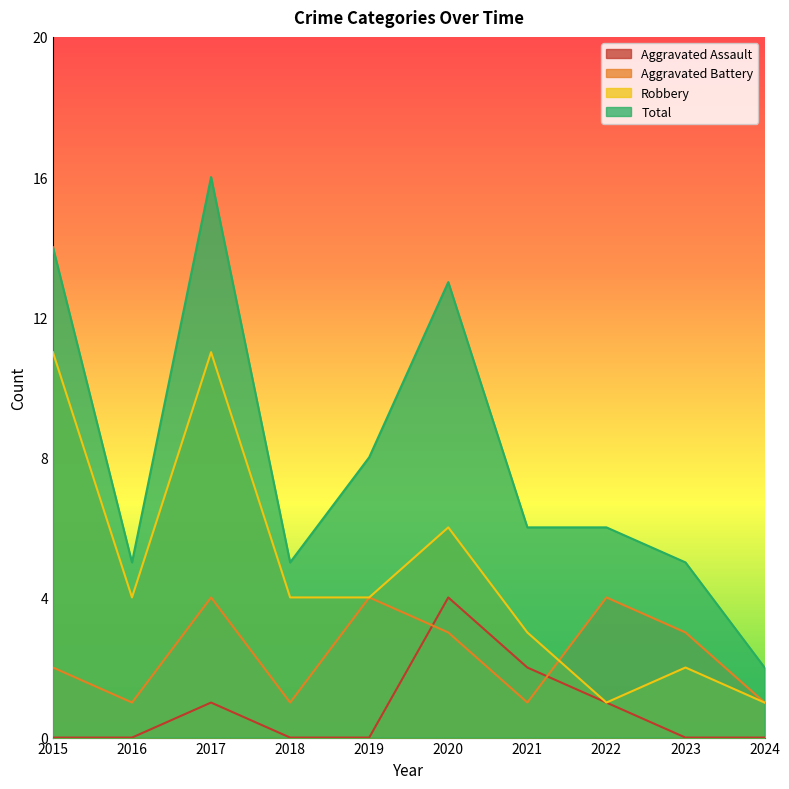

Rank the series by their maximum value, from lowest to highest.

Aggravated Assault, Aggravated Battery, Robbery, Total